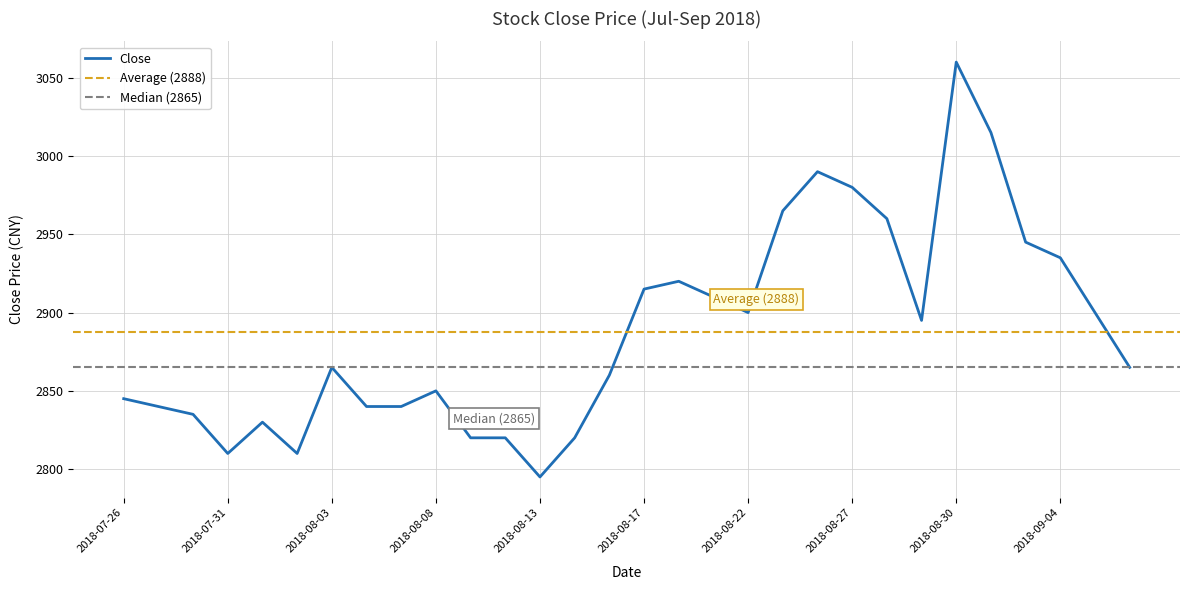

Reading left to right, list all the values displayed in this chart.

2018-07-26=2845	2018-07-27=2840	2018-07-30=2835	2018-07-31=2810	2018-08-01=2830	2018-08-02=2810	2018-08-03=2865	2018-08-06=2840	2018-08-07=2840	2018-08-08=2850	2018-08-09=2820	2018-08-10=2820	2018-08-13=2795	2018-08-14=2820	2018-08-16=2860	2018-08-17=2915	2018-08-20=2920	2018-08-21=2910	2018-08-22=2900	2018-08-23=2965	2018-08-24=2990	2018-08-27=2980	2018-08-28=2960	2018-08-29=2895	2018-08-30=3060	2018-08-31=3015	2018-09-03=2945	2018-09-04=2935	2018-09-05=2900	2018-09-06=2865